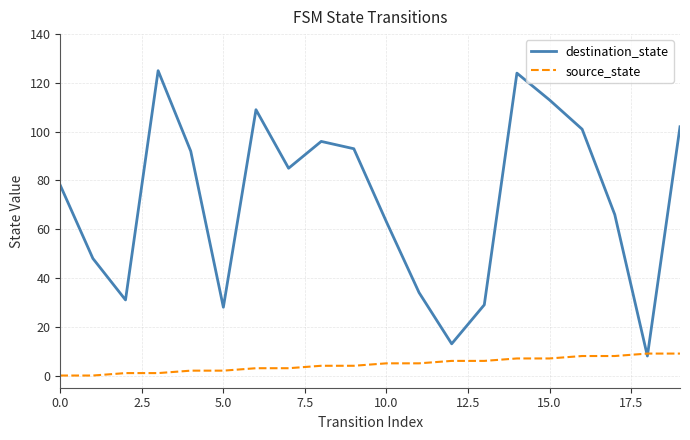

Rank the series by their average value, from lowest to highest.

source_state, destination_state